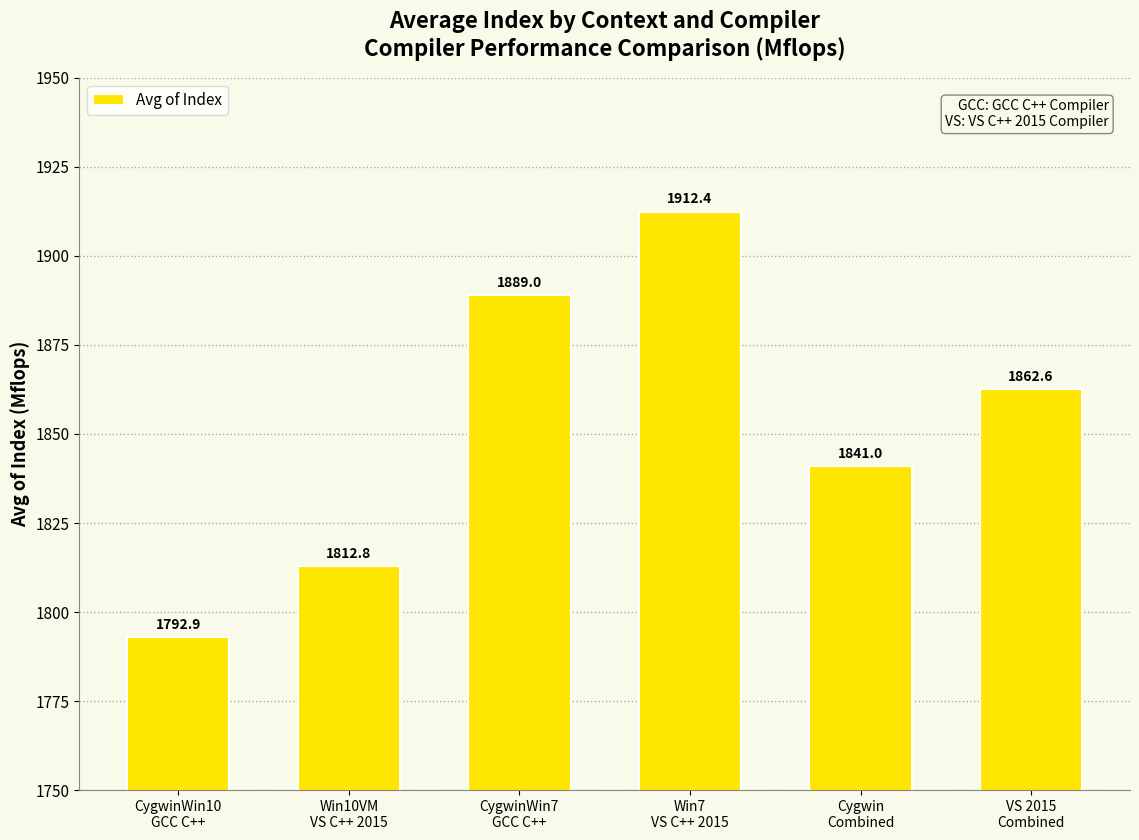

What is the approximate value at Cygwin
Combined?

1841.0